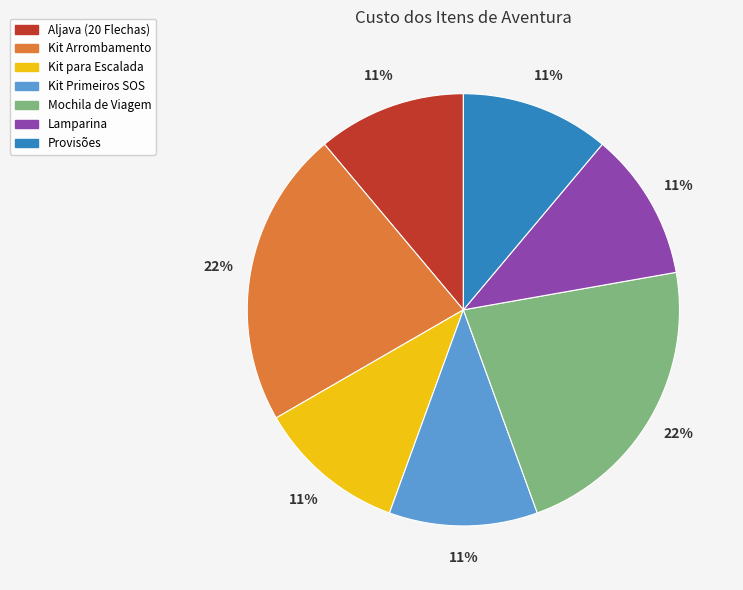

Is the sum of Lamparina and Kit Primeiros SOS greater than half?

No